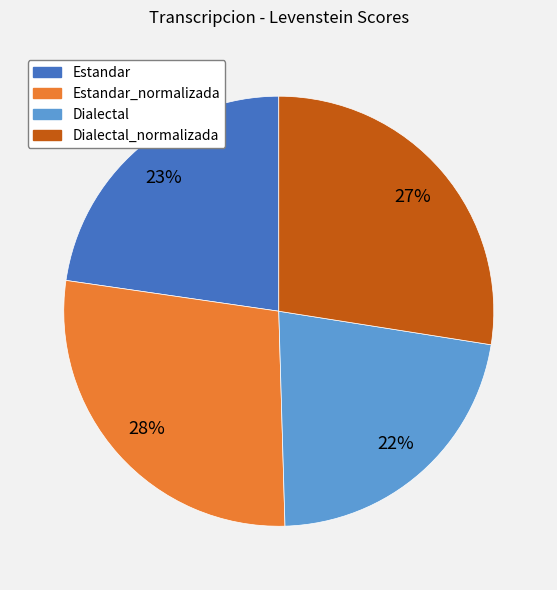

To the nearest percent, what is the difference between the Dialectal_normalizada and Dialectal slice percentages?

5%